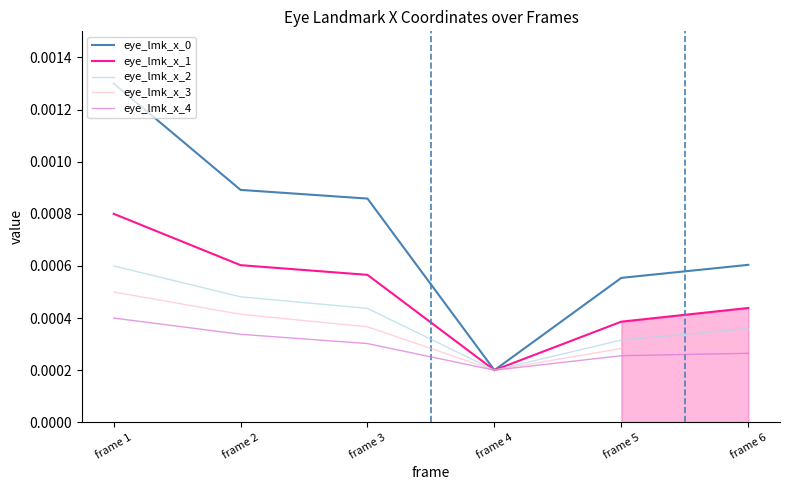

At frame 1, list the series in order from largest to smallest.

eye_lmk_x_0, eye_lmk_x_1, eye_lmk_x_2, eye_lmk_x_3, eye_lmk_x_4